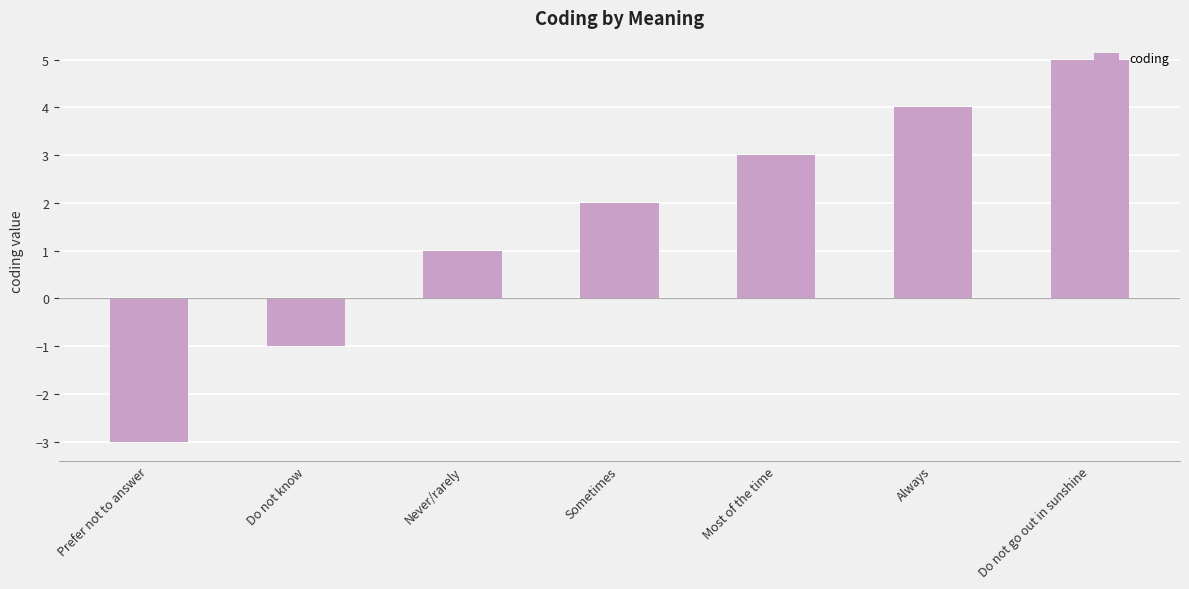

How many negative values are there?

2